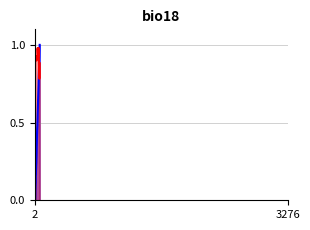

Reading left to right, extract all data points from this chart.

End_time: 1.4=0.0	2.5=0.0	3.2=0.0	3.6=0.0	4.3=0.1	6.1=0.1	7.9=0.1	9.0=0.1	9.1=0.2	11.7=0.2	12.4=0.2	13.9=0.2	14.8=0.2	15.8=0.2	16.4=0.2	16.8=0.2	16.9=0.3	17.5=0.3	20.7=0.3	21.0=0.3	21.8=0.3	22.9=0.4	27.6=0.4	29.1=0.5	30.4=0.5	30.8=0.5	31.4=0.5	33.2=0.5	33.9=0.5	34.6=0.6	39.7=0.6	40.1=0.7	41.0=0.7	41.2=0.7	46.4=0.7	46.7=0.8	56.6=0.9	57.0=0.9	57.2=0.9	60.7=1.0
Confidence: 1.4=0.9	2.5=0.9	3.2=0.9	3.6=0.9	4.3=0.9	6.1=0.9	7.9=0.9	9.0=0.9	9.1=0.9	11.7=0.9	12.4=0.9	13.9=0.9	14.8=0.9	15.8=0.9	16.4=0.9	16.8=0.9	16.9=0.9	17.5=0.9	20.7=0.9	21.0=0.9	21.8=0.9	22.9=0.9	27.6=0.9	29.1=0.9	30.4=0.9	30.8=0.9	31.4=0.9	33.2=1.0	33.9=1.0	34.6=1.0	39.7=0.9	40.1=0.9	41.0=0.9	41.2=0.9	46.4=1.0	46.7=1.0	56.6=0.8	57.0=0.8	57.2=0.8	60.7=0.9